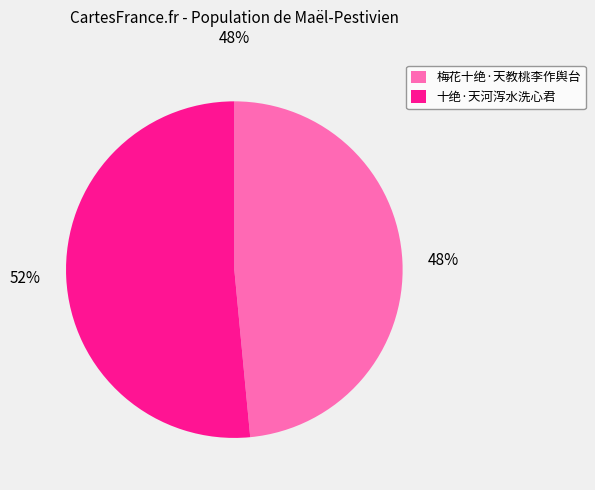

Count the number of slices in the pie.

2